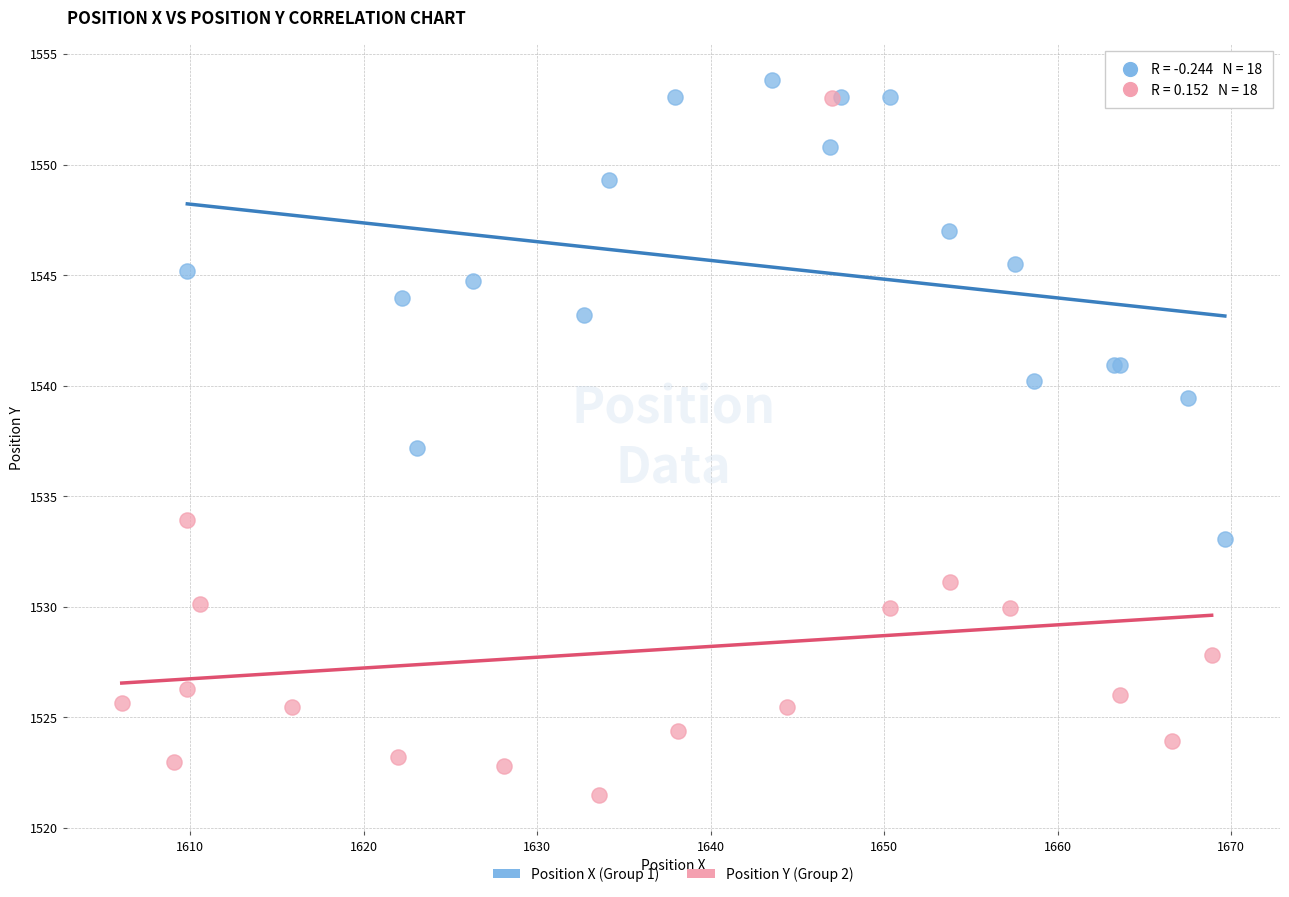

Which series has the widest spread of Y values?

Position Y (Group 2)